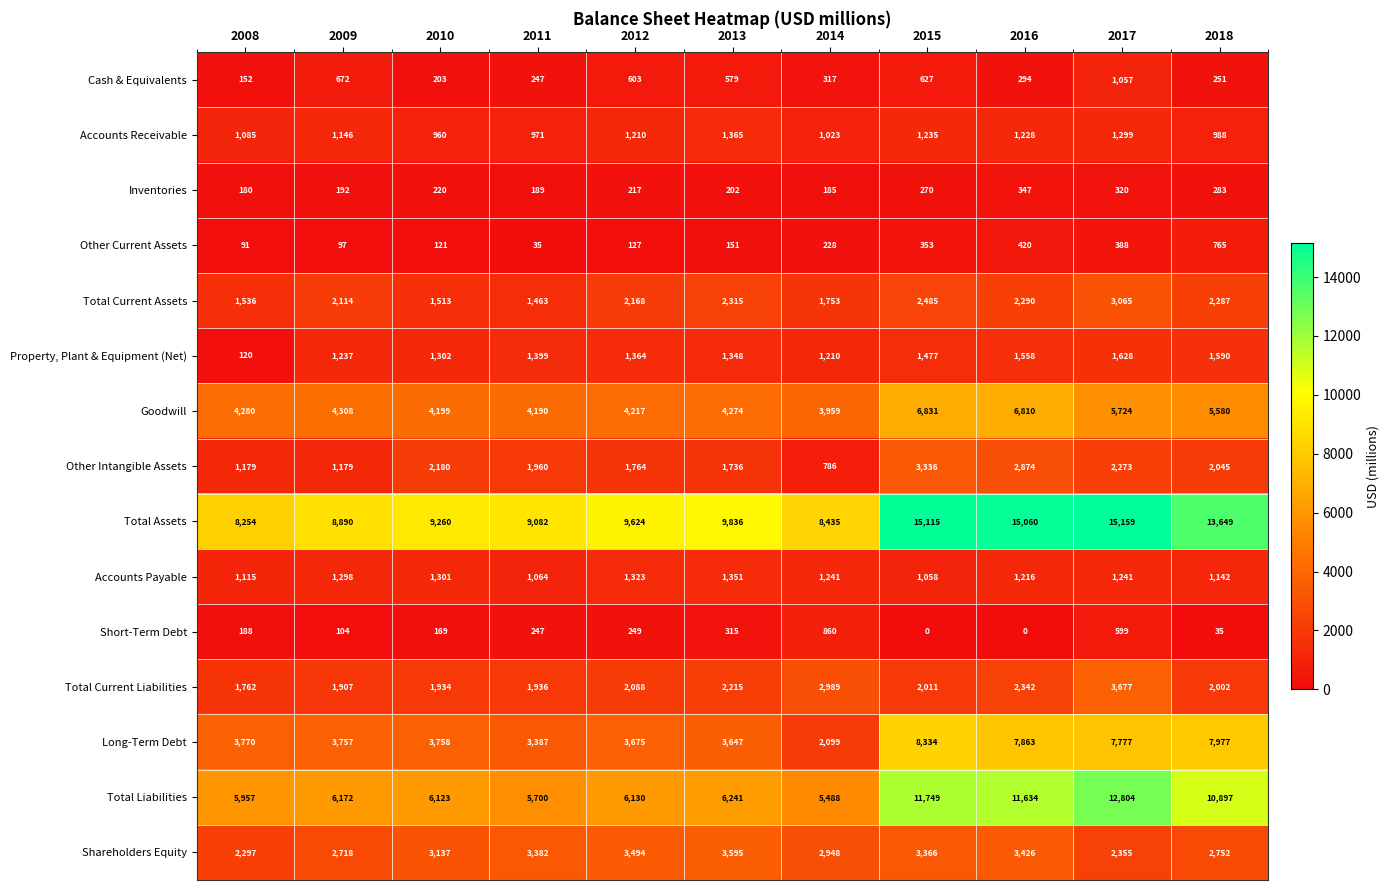

What is the total value across all series at 2016?

57362